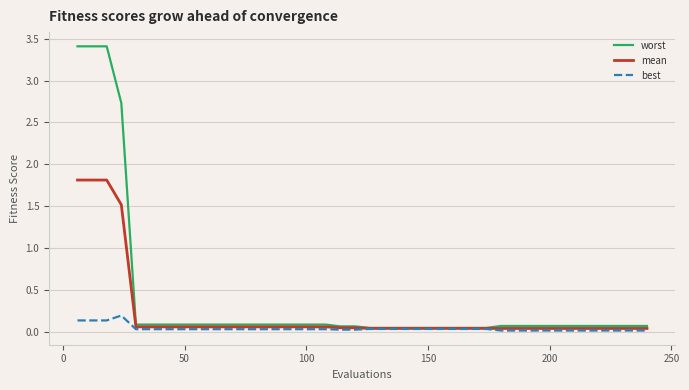

How many lines are shown in the chart?

3